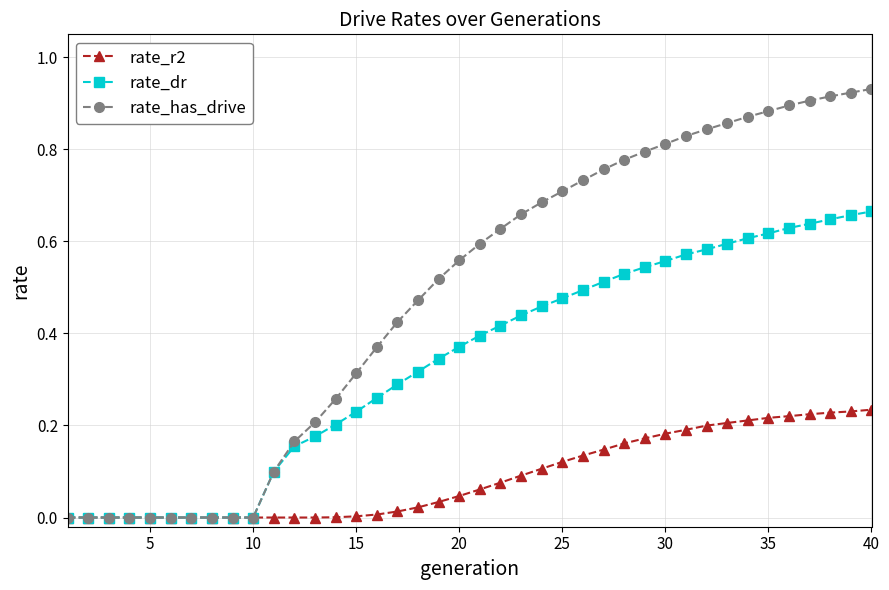

Which series has the largest total across all categories?

rate_has_drive